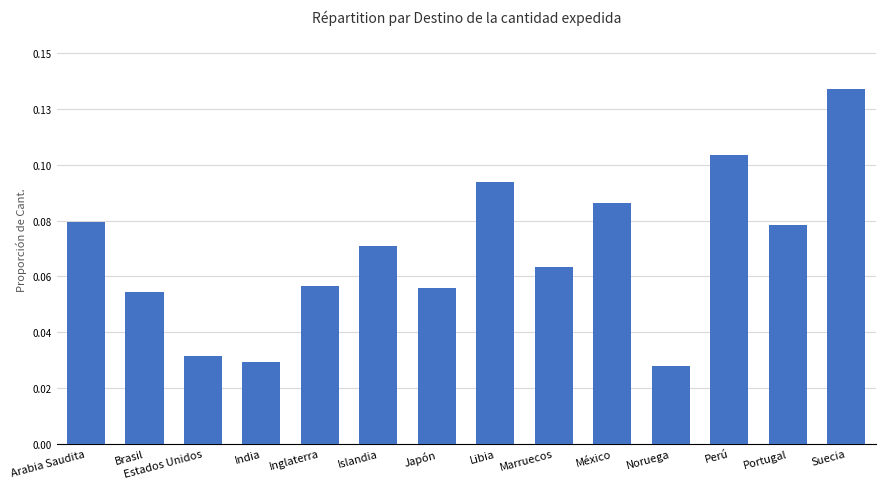

The value at Suecia is 0.0. True or false?

False